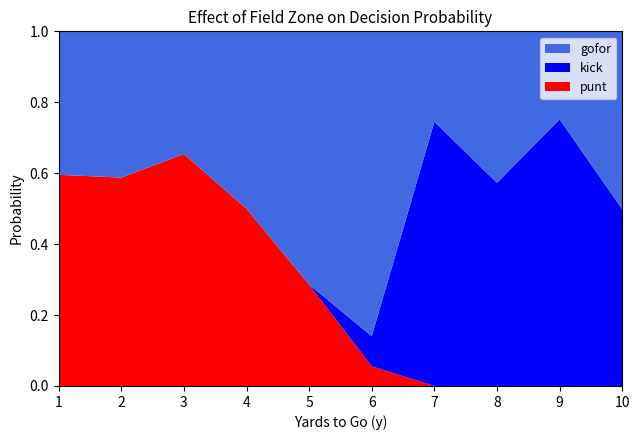

What are all the series names shown in the legend?

punt, kick, gofor